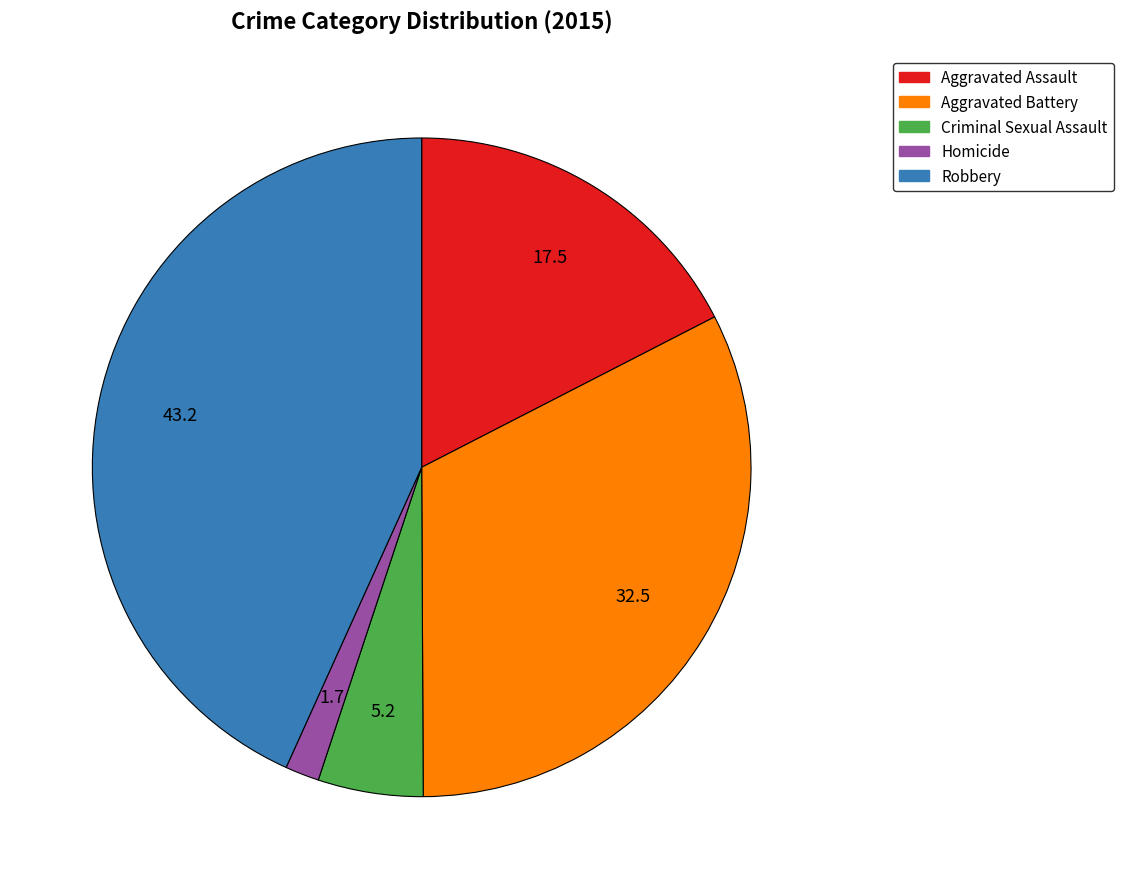

Approximately how many times larger is the value at Criminal Sexual Assault compared to Aggravated Battery?

0.2